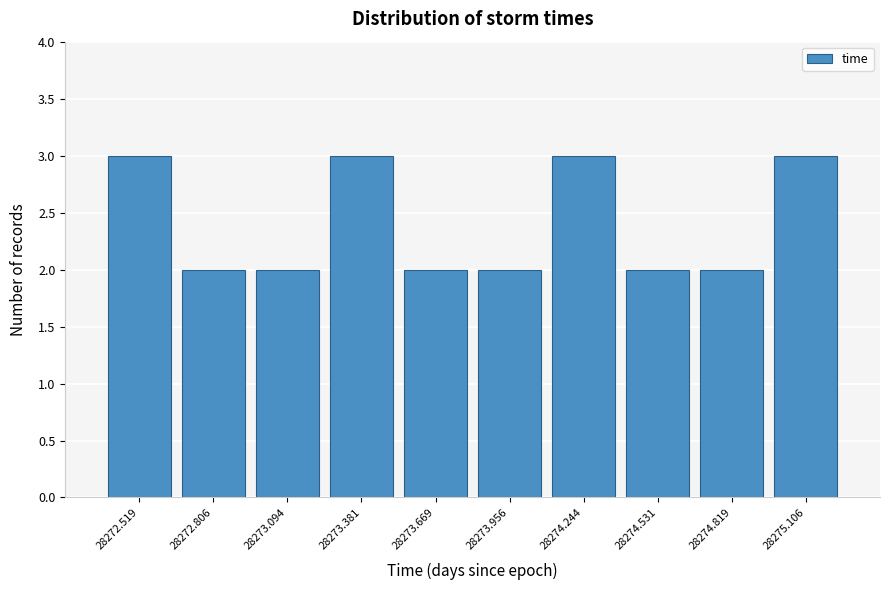

Reading left to right, list every bar in this chart as the range it spans on the x-axis followed by its height. Neither the bar edges nor the heights are printed on the chart, so give them approximately, as read against the axes.

28272.40 to 28272.65: 3
28272.65 to 28272.95: 2
28272.95 to 28273.25: 2
28273.25 to 28273.55: 3
28273.55 to 28273.80: 2
28273.80 to 28274.10: 2
28274.10 to 28274.40: 3
28274.40 to 28274.70: 2
28274.70 to 28274.95: 2
28274.95 to 28275.25: 3